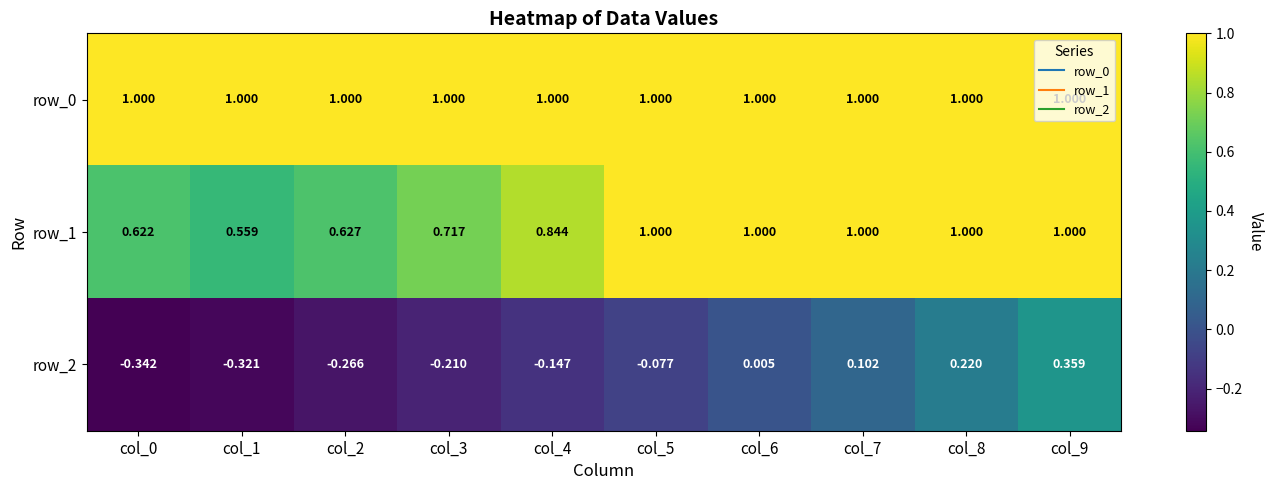

Which series changed the most between col_0 and col_5?

row_1